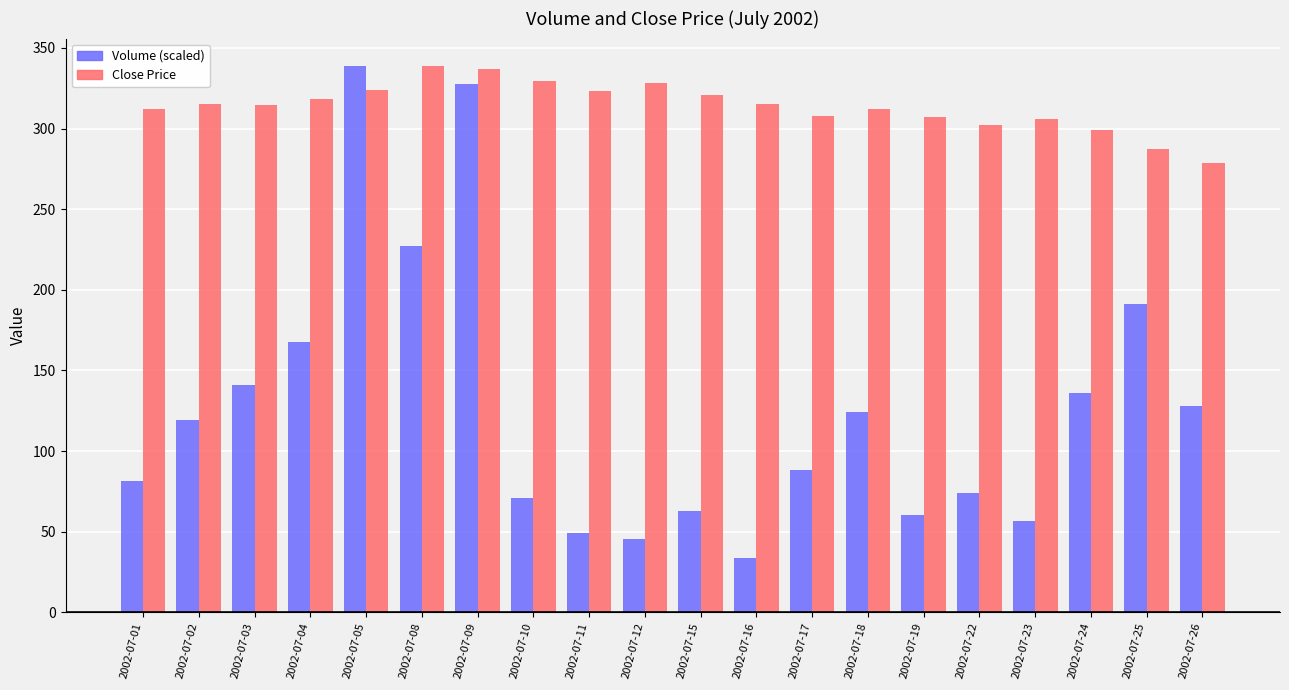

List the series in order of their overall mean, lowest first.

Volume (scaled), Close Price